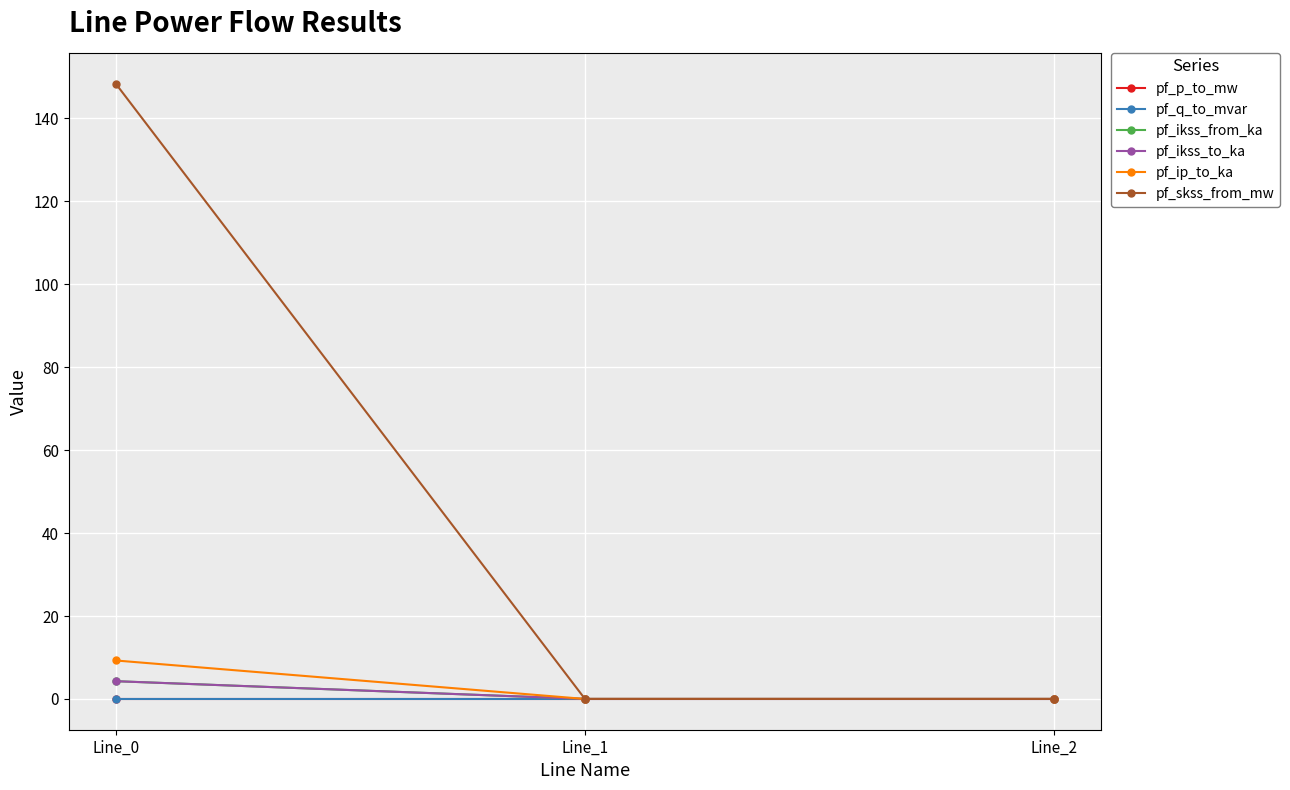

Between Line_0 and Line_1, which series saw the biggest shift?

pf_skss_from_mw